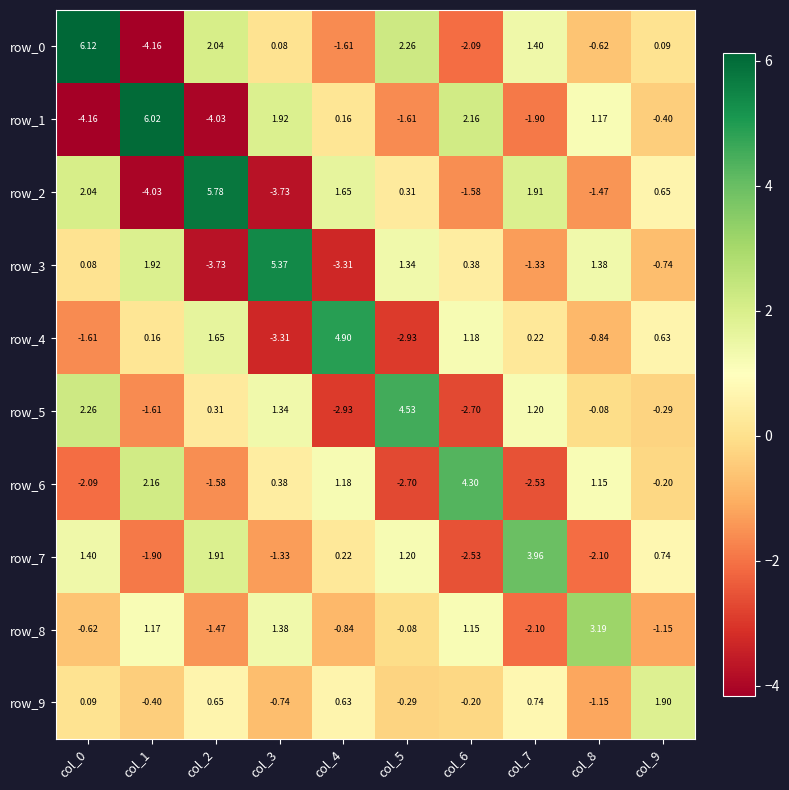

Is the value of row_2 at col_9 greater than the value of row_8 at col_7?

Yes